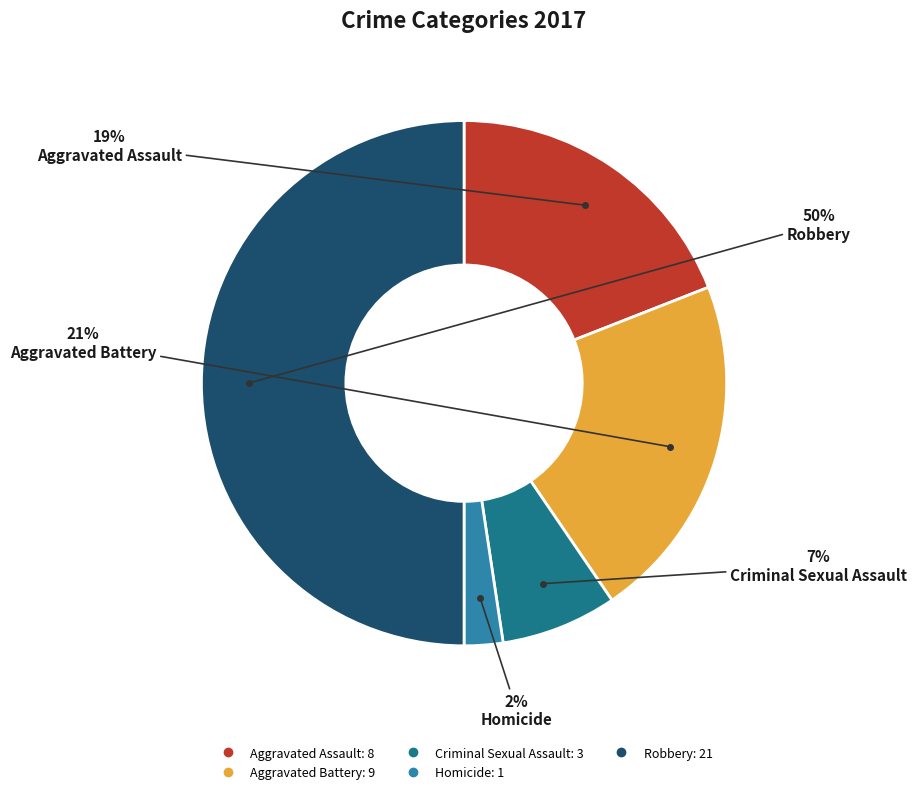

Is Homicide the majority of the pie?

No